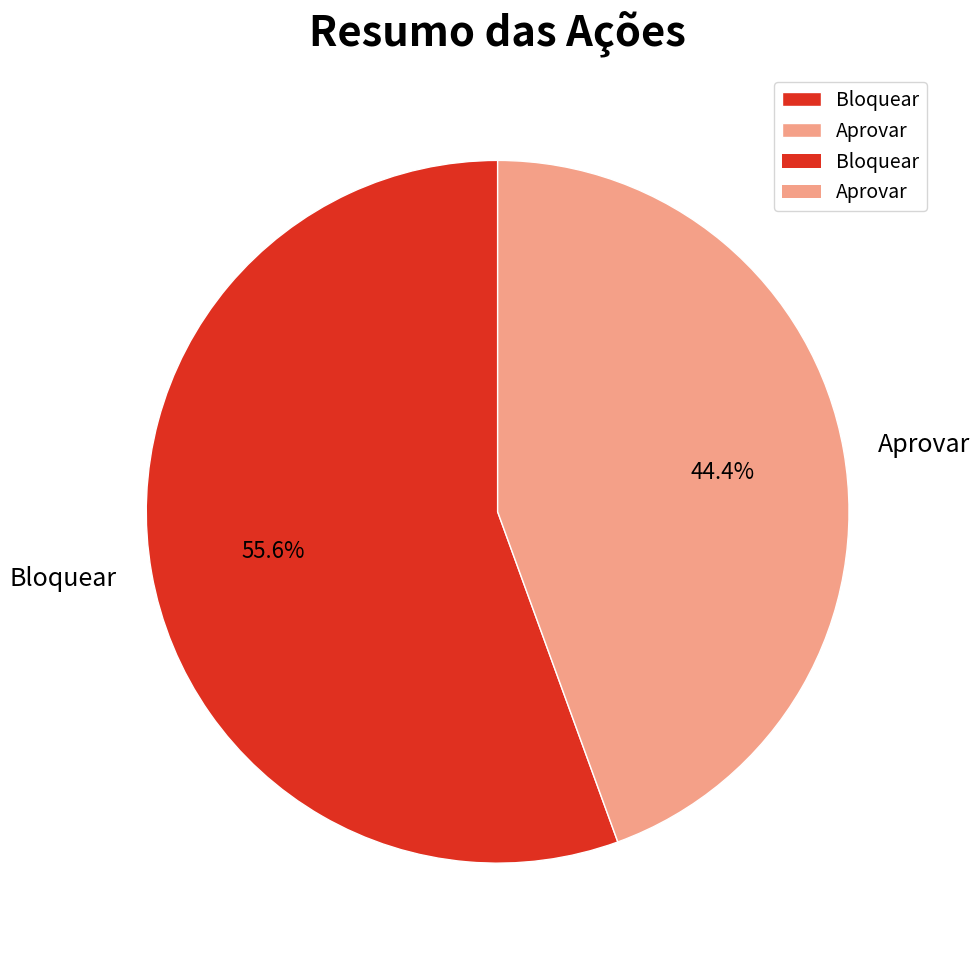

The Aprovar slice represents 50% of the pie. True or false?

False